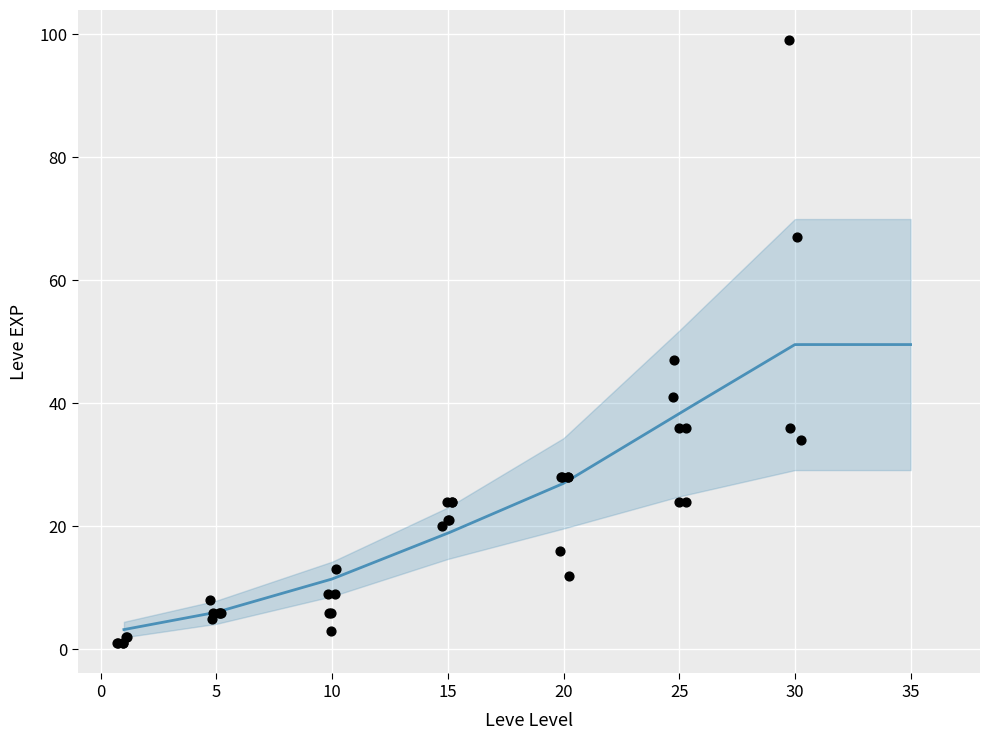

Between 30 and 20, which is larger?

30